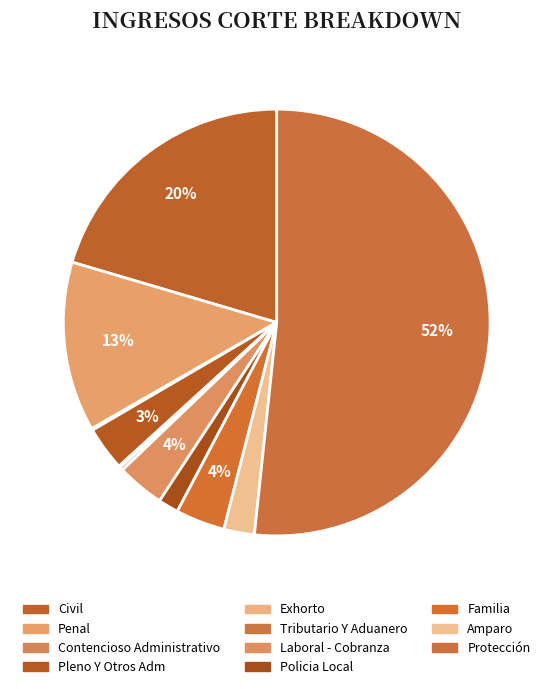

What is the smallest slice in the pie chart?

Contencioso Administrativo